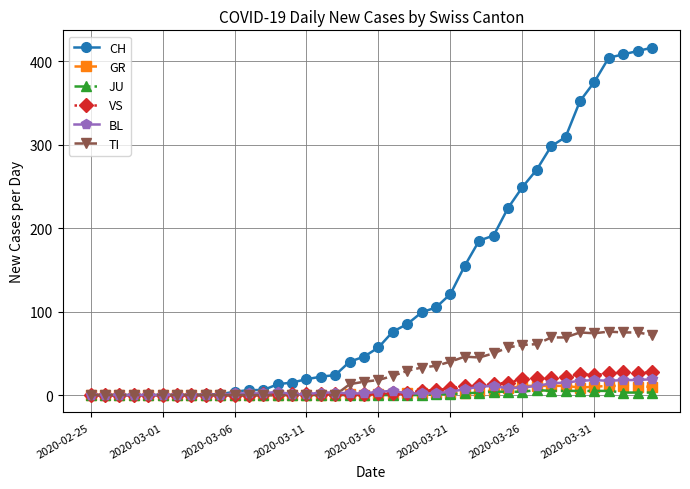

List the series in order of their peak value, highest first.

CH, TI, VS, BL, GR, JU